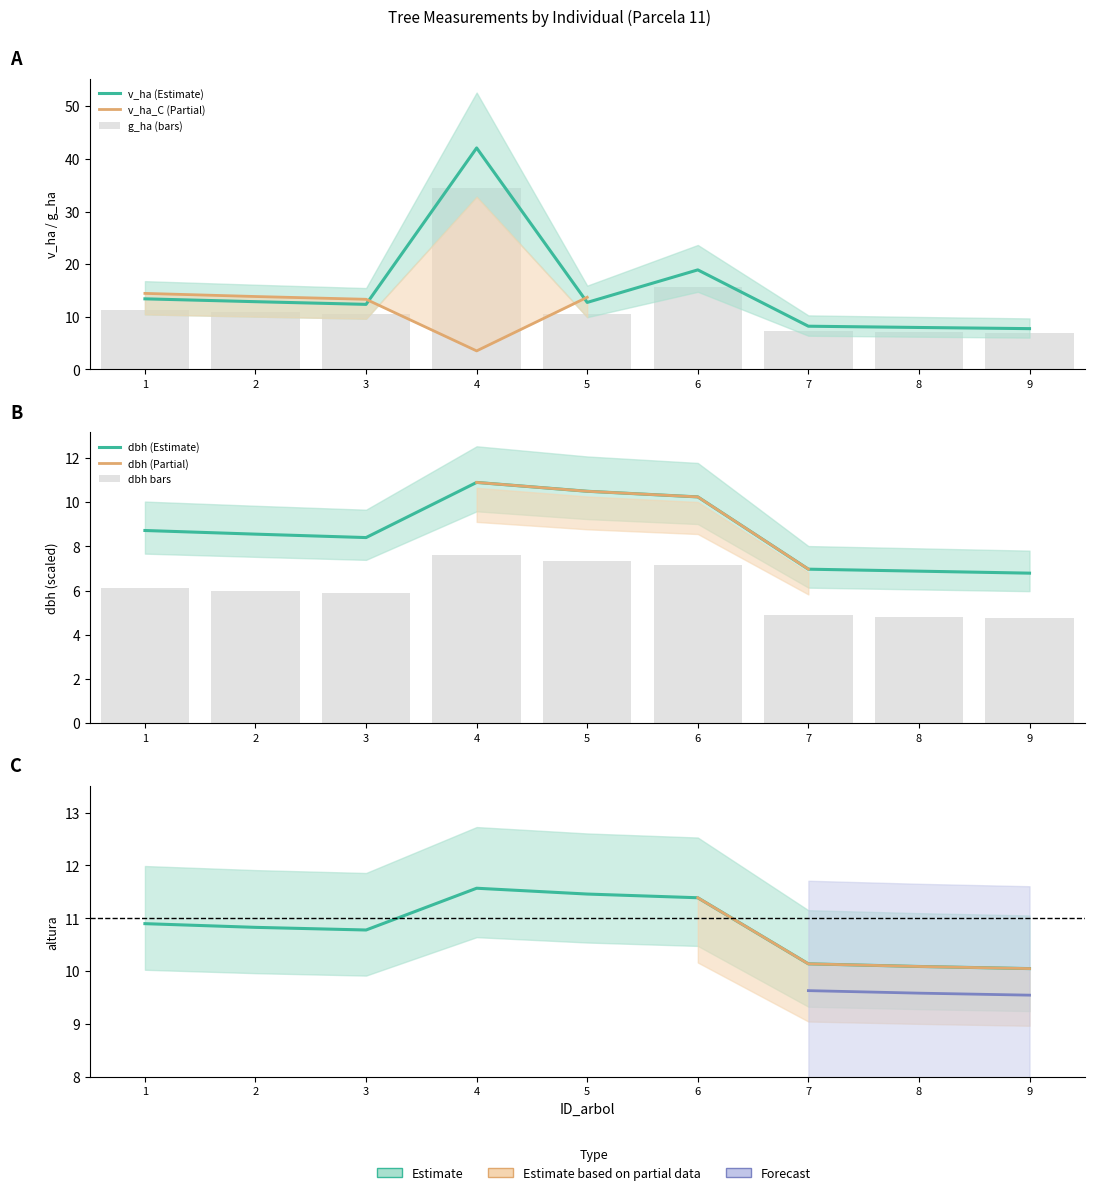

What is the difference between the highest and lowest values at 1?

7.3